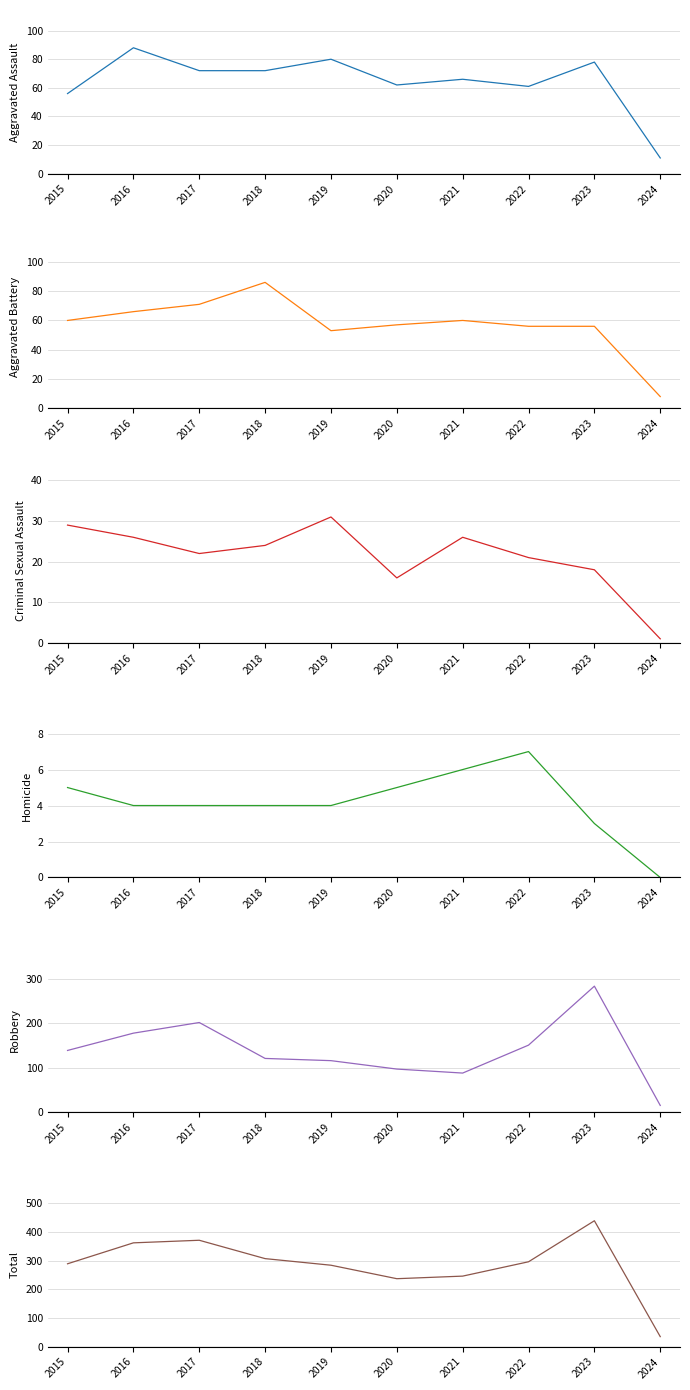

At which category does Criminal Sexual Assault reach its first local peak?

2019